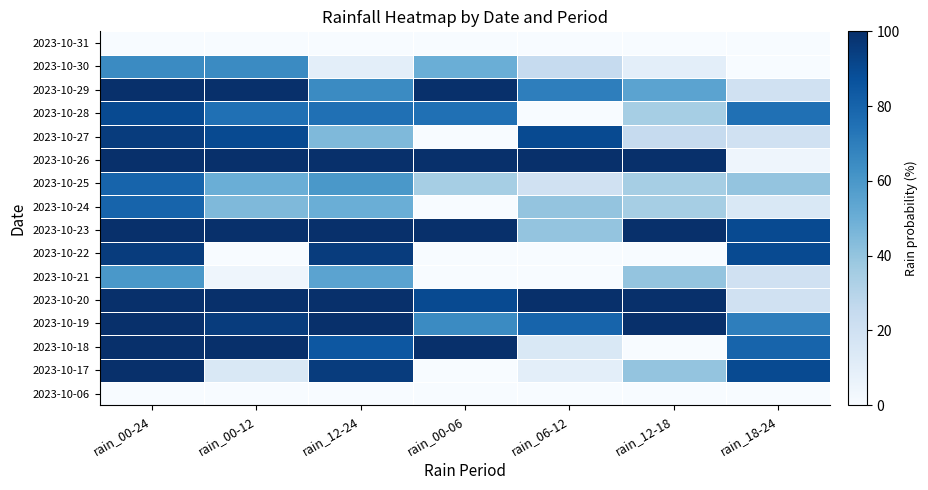

Reading left to right, what are all the values shown in this chart?

2023-10-06: rain_00-24=0	rain_00-12=0	rain_12-24=0	rain_00-06=0	rain_06-12=0	rain_12-18=0	rain_18-24=0
2023-10-17: rain_00-24=100	rain_00-12=15	rain_12-24=95	rain_00-06=0	rain_06-12=10	rain_12-18=40	rain_18-24=90
2023-10-18: rain_00-24=100	rain_00-12=100	rain_12-24=85	rain_00-06=100	rain_06-12=15	rain_12-18=0	rain_18-24=80
2023-10-19: rain_00-24=100	rain_00-12=95	rain_12-24=100	rain_00-06=65	rain_06-12=80	rain_12-18=100	rain_18-24=70
2023-10-20: rain_00-24=100	rain_00-12=100	rain_12-24=100	rain_00-06=90	rain_06-12=100	rain_12-18=100	rain_18-24=20
2023-10-21: rain_00-24=60	rain_00-12=5	rain_12-24=55	rain_00-06=0	rain_06-12=0	rain_12-18=40	rain_18-24=20
2023-10-22: rain_00-24=95	rain_00-12=0	rain_12-24=95	rain_00-06=0	rain_06-12=0	rain_12-18=0	rain_18-24=90
2023-10-23: rain_00-24=100	rain_00-12=100	rain_12-24=100	rain_00-06=100	rain_06-12=40	rain_12-18=100	rain_18-24=90
2023-10-24: rain_00-24=80	rain_00-12=45	rain_12-24=50	rain_00-06=0	rain_06-12=40	rain_12-18=35	rain_18-24=15
2023-10-25: rain_00-24=80	rain_00-12=50	rain_12-24=60	rain_00-06=35	rain_06-12=20	rain_12-18=35	rain_18-24=40
2023-10-26: rain_00-24=100	rain_00-12=100	rain_12-24=100	rain_00-06=100	rain_06-12=100	rain_12-18=100	rain_18-24=5
2023-10-27: rain_00-24=95	rain_00-12=90	rain_12-24=45	rain_00-06=0	rain_06-12=90	rain_12-18=25	rain_18-24=20
2023-10-28: rain_00-24=90	rain_00-12=75	rain_12-24=75	rain_00-06=75	rain_06-12=0	rain_12-18=35	rain_18-24=75
2023-10-29: rain_00-24=100	rain_00-12=100	rain_12-24=65	rain_00-06=100	rain_06-12=70	rain_12-18=55	rain_18-24=20
2023-10-30: rain_00-24=65	rain_00-12=65	rain_12-24=10	rain_00-06=50	rain_06-12=25	rain_12-18=10	rain_18-24=0
2023-10-31: rain_00-24=0	rain_00-12=0	rain_12-24=0	rain_00-06=0	rain_06-12=0	rain_12-18=0	rain_18-24=0